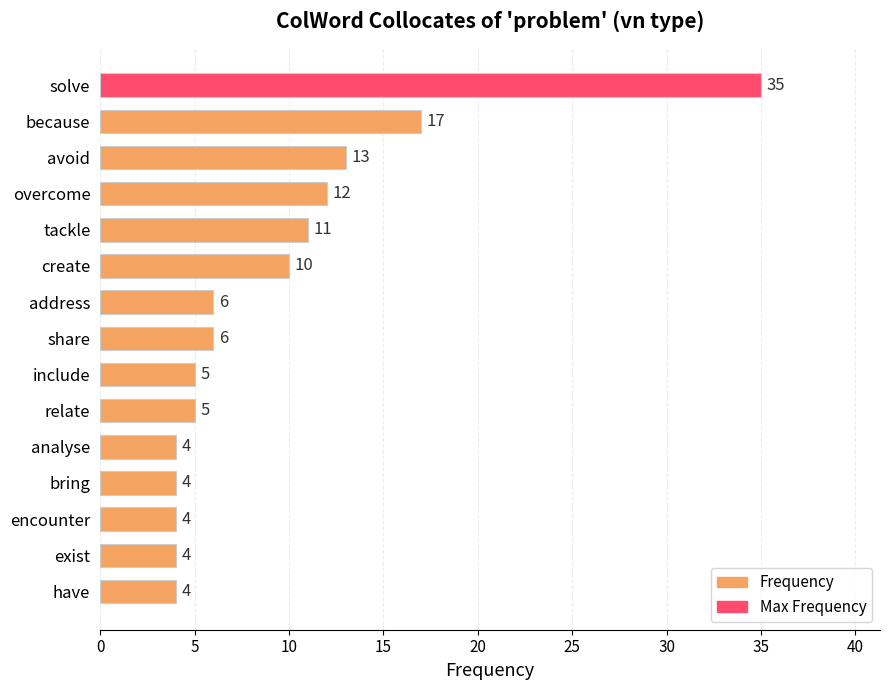

What is the average value?

9